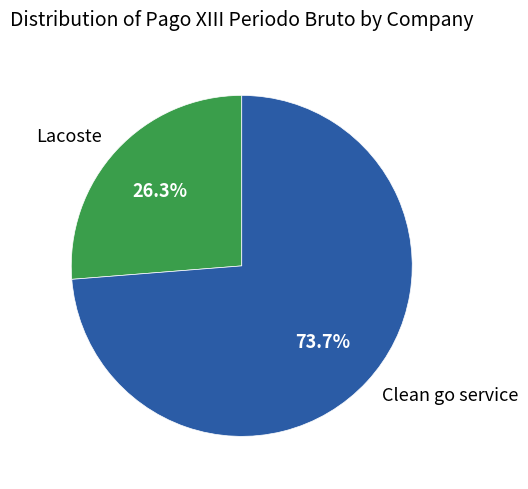

Is there any slice that represents more than half of the pie?

Yes